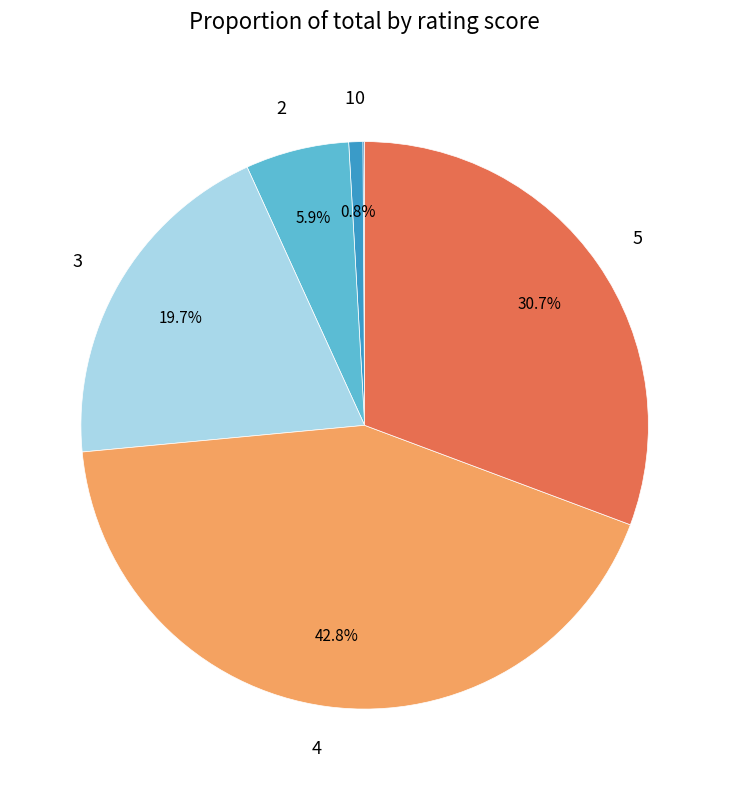

What percentage is NOT represented by 2?

94.1%